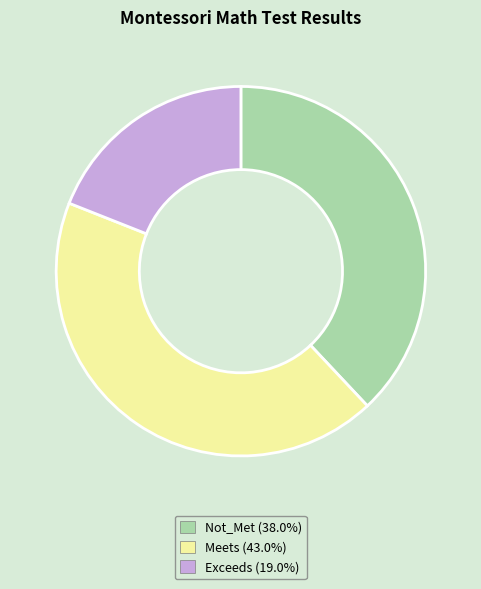

Approximately how many times larger is the value at Meets compared to Not_Met?

1.1